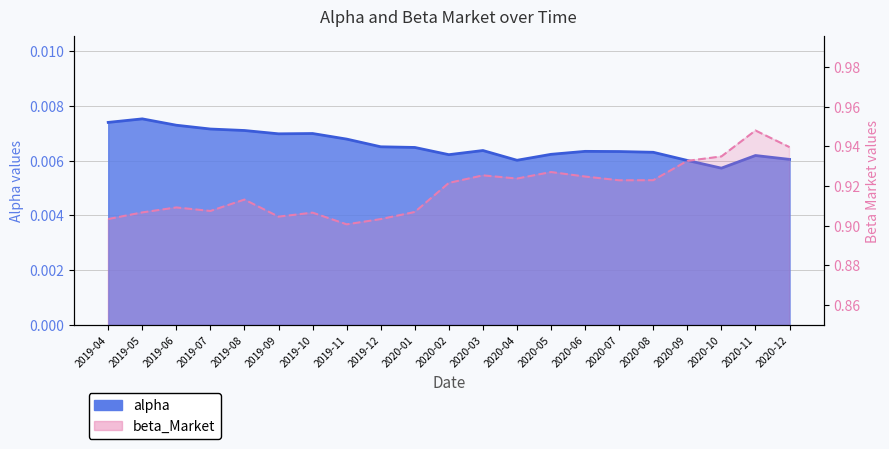

What are all the series names shown in the legend?

alpha, beta_Market